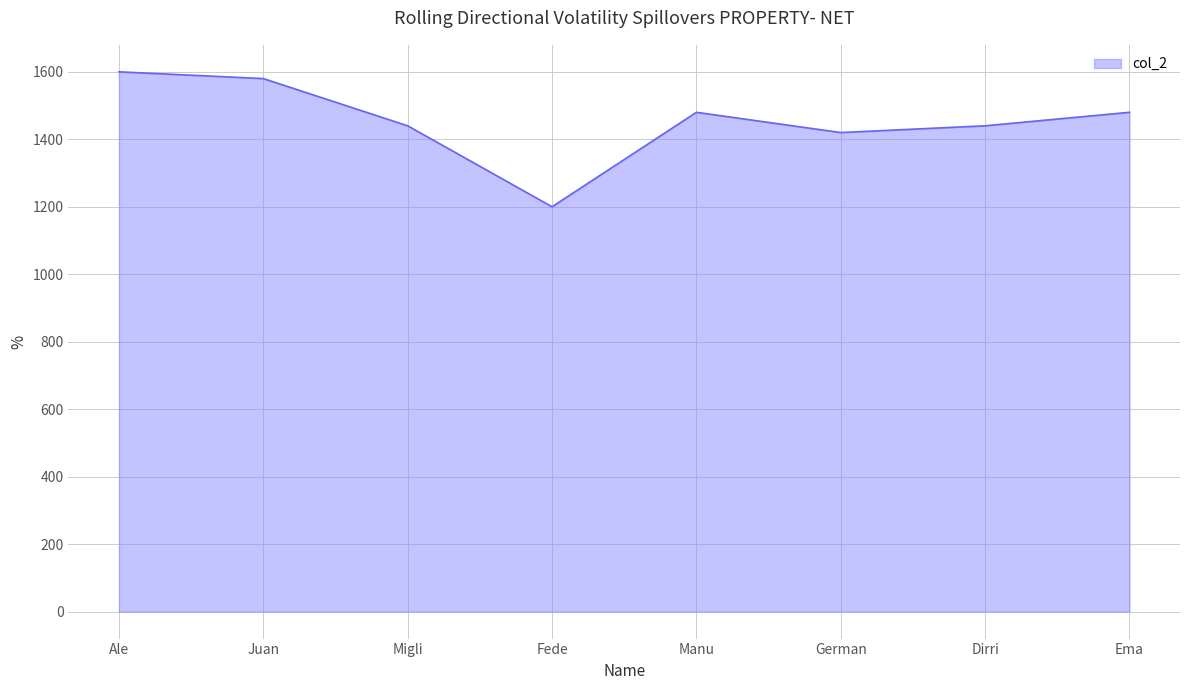

How many distinct data groups are displayed?

1